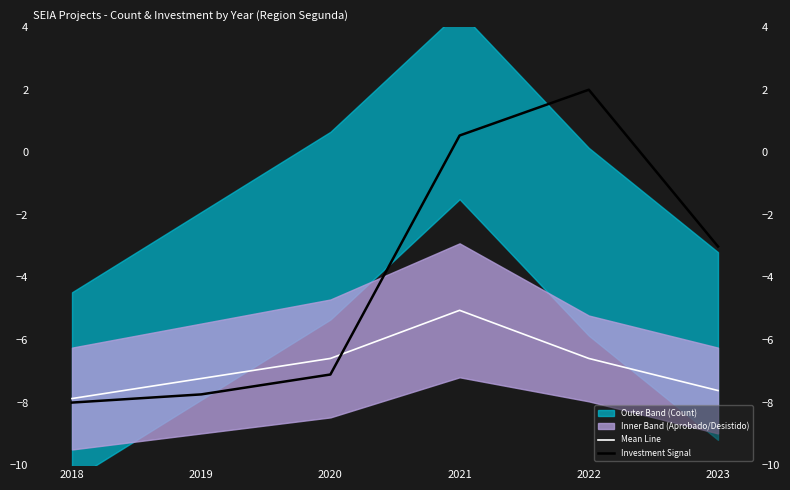

At which category is the sum across all series the highest?

2021